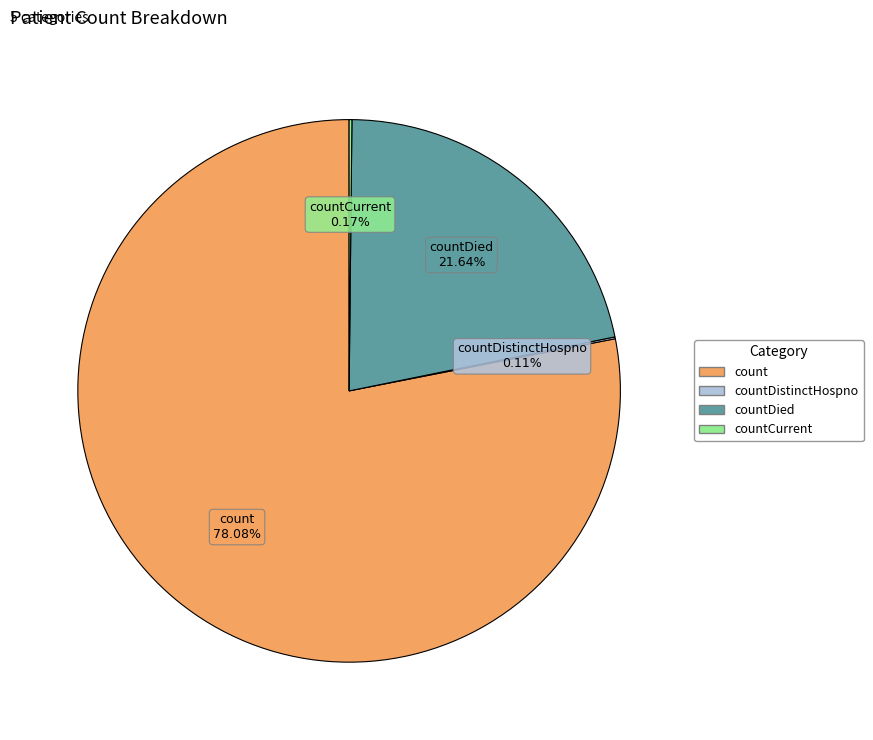

Is there a majority slice in this chart?

Yes